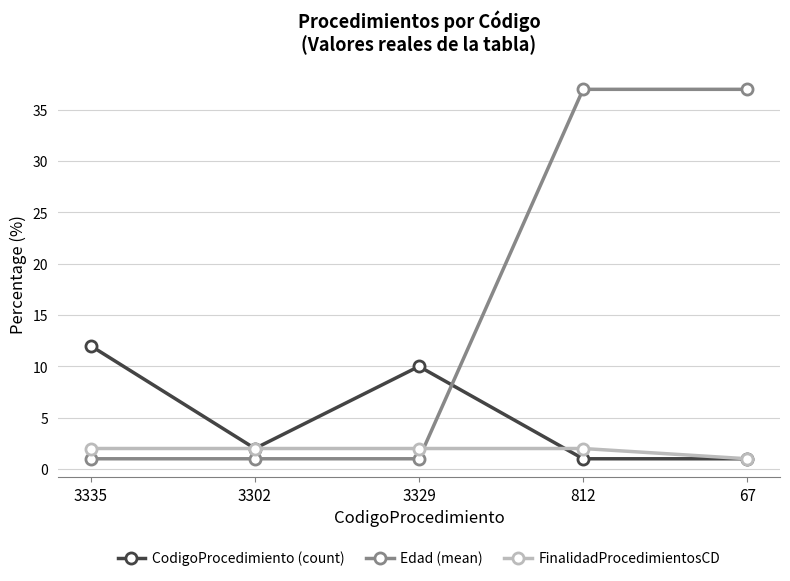

Where do FinalidadProcedimientosCD and Edad (mean) first cross each other?

3329 and 812